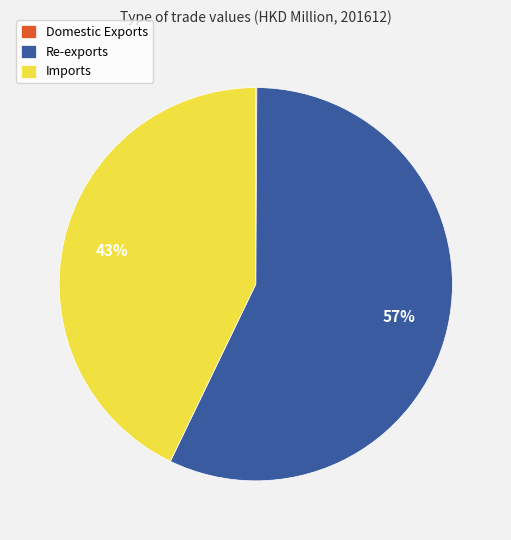

Is Re-exports the majority of the pie?

Yes